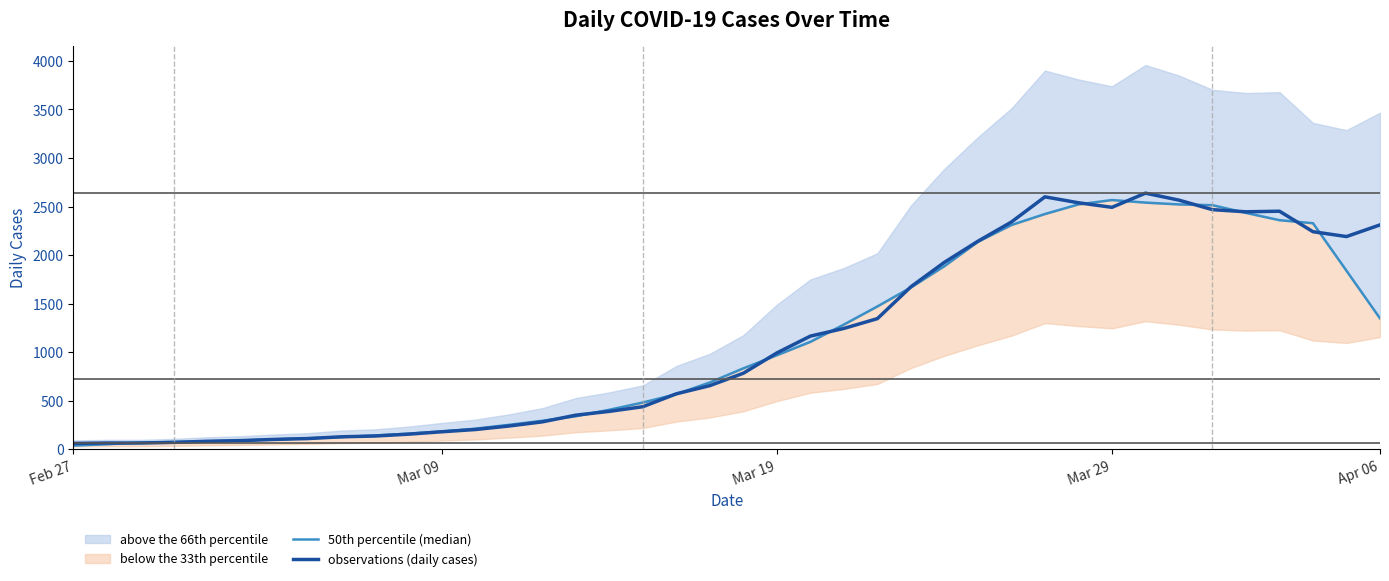

What is the maximum value for observations (daily cases)?

2638